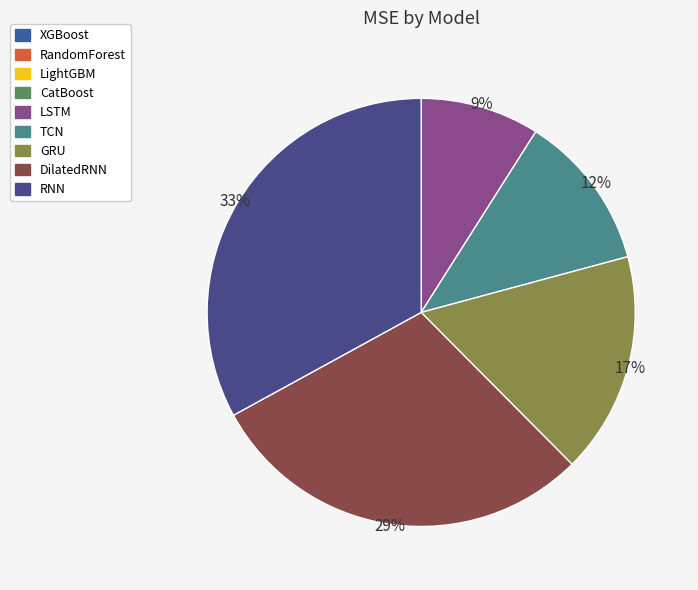

Does any single category account for the majority?

No